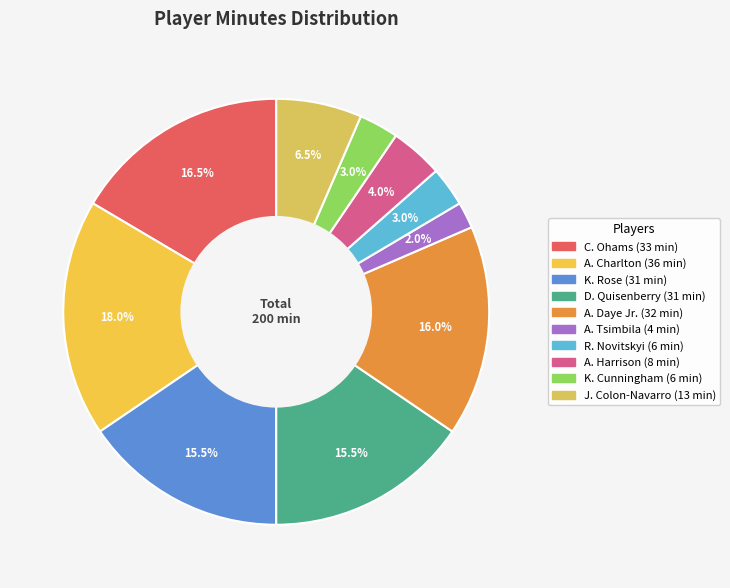

Is there a majority slice in this chart?

No